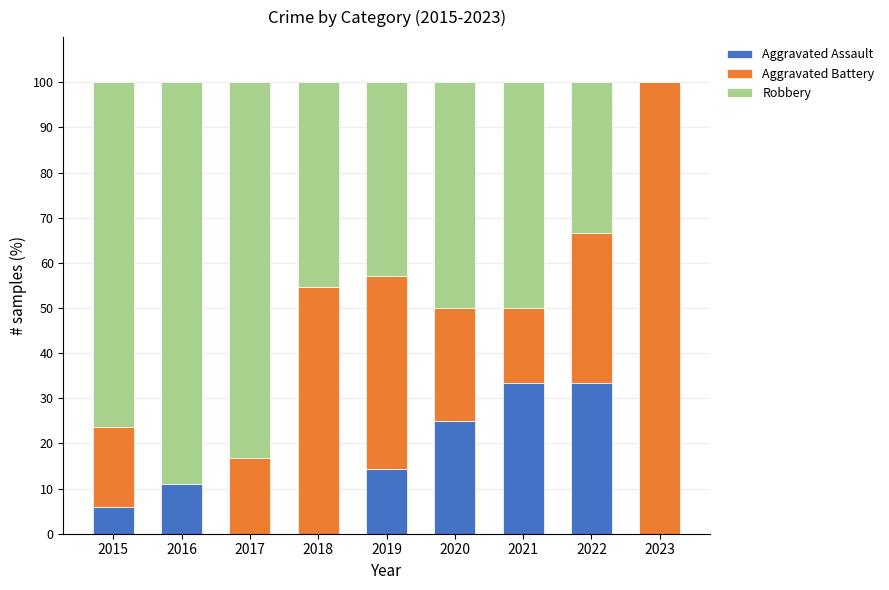

Is it true that Aggravated Assault equals 25.0 at 2020?

True